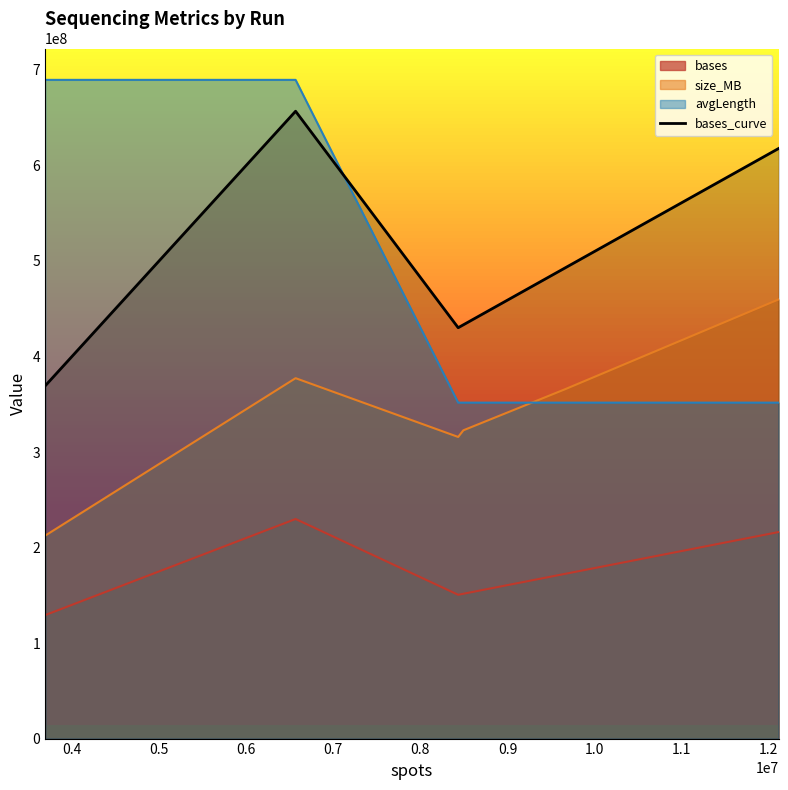

How many times do avgLength and bases_curve cross each other?

1